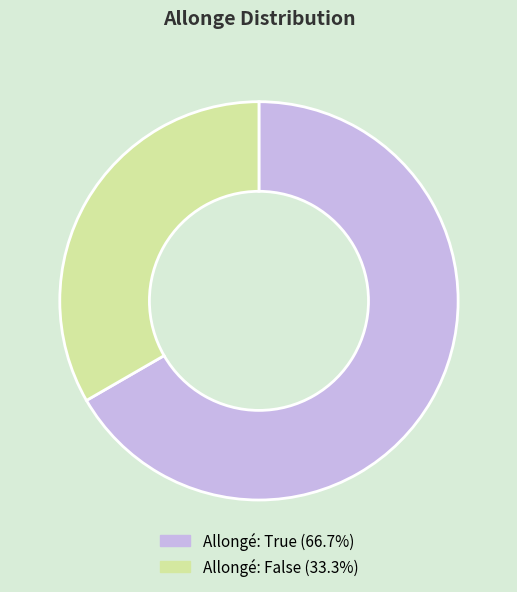

Is there a majority slice in this chart?

Yes